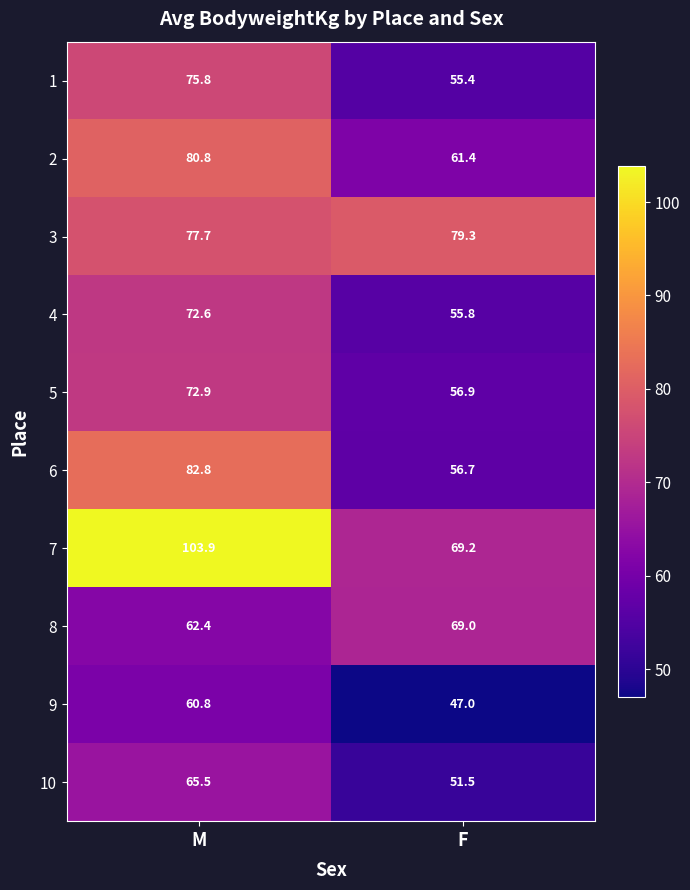

At which category does the chart reach its peak across all series?

M